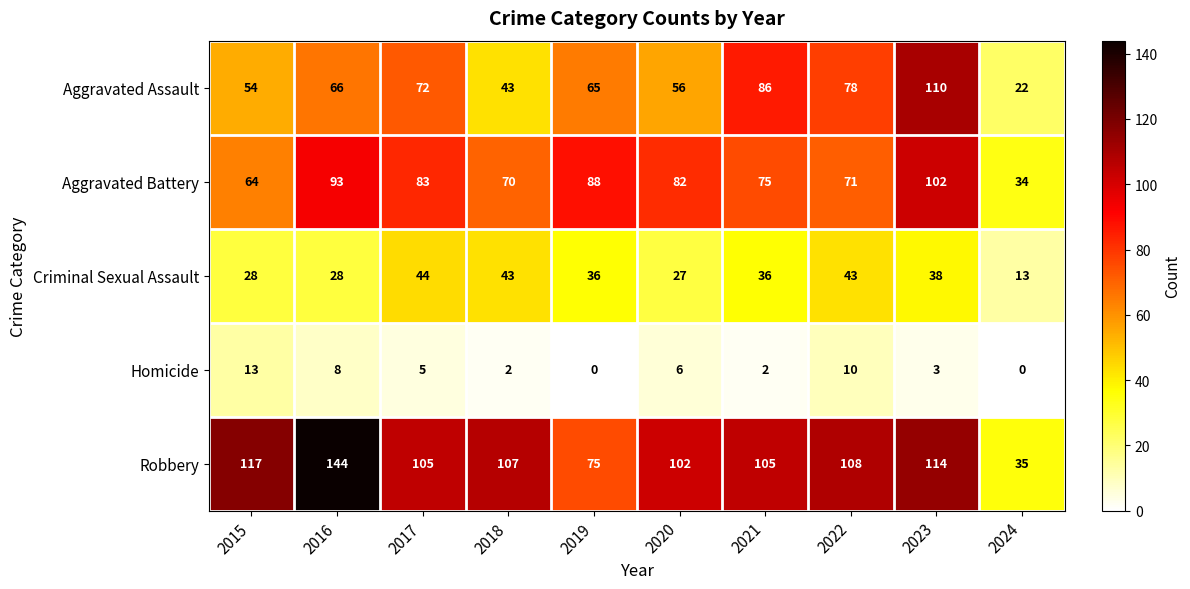

What is the average value of the Criminal Sexual Assault series?

34